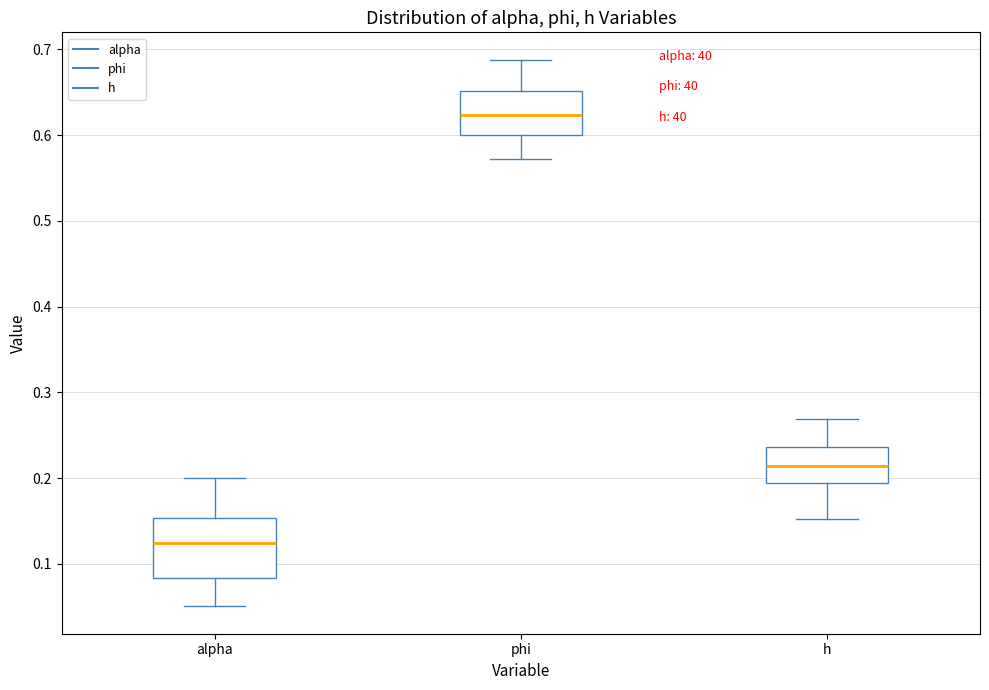

Reading left to right, transcribe this box plot: for each box, give where its median line is, the range the box spans, and where its two whiskers end, as read against the y-axis. The values are not printed on the chart, so give them approximately, as read against the axis.

alpha: median 0.12, box 0.08 to 0.15, whiskers 0.05 to 0.20
phi: median 0.62, box 0.60 to 0.65, whiskers 0.57 to 0.69
h: median 0.21, box 0.19 to 0.24, whiskers 0.15 to 0.27